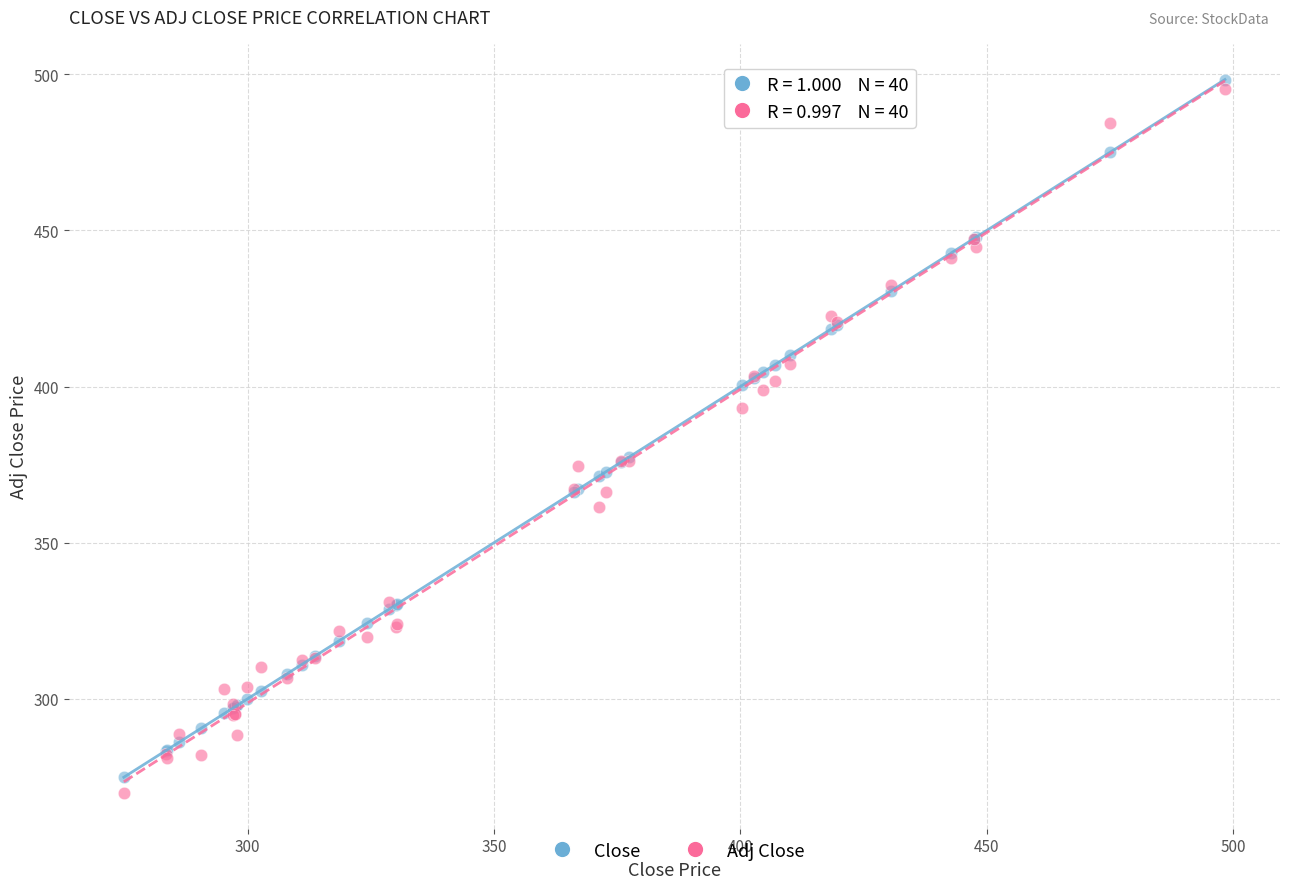

Which series has the widest spread of Y values?

Adj Close